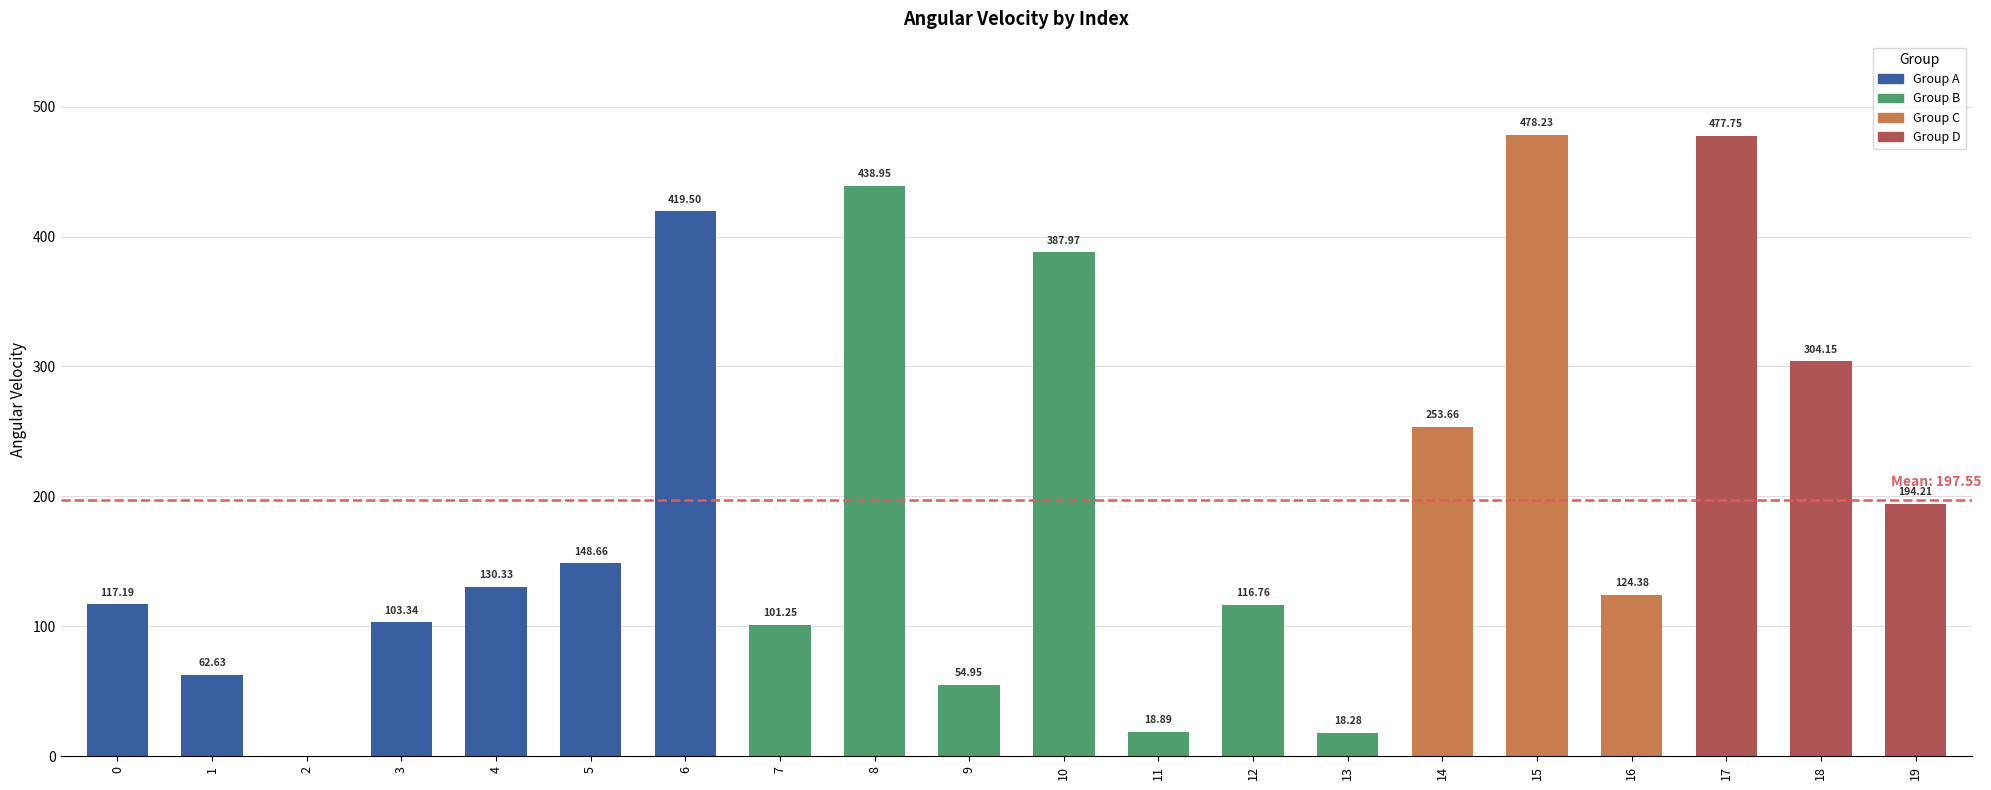

What is the sum of all values?

3951.1